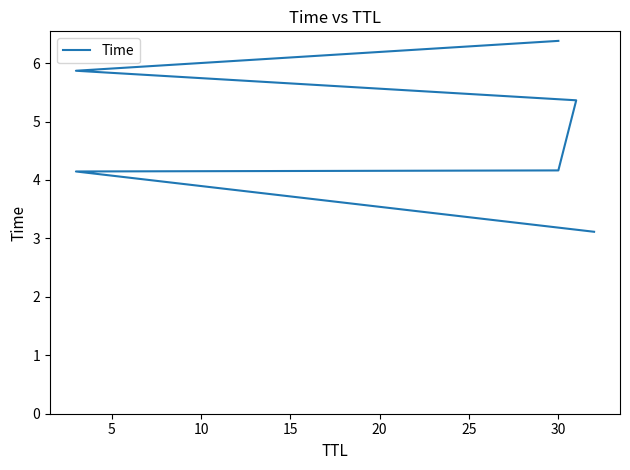

How many lines are shown in the chart?

1